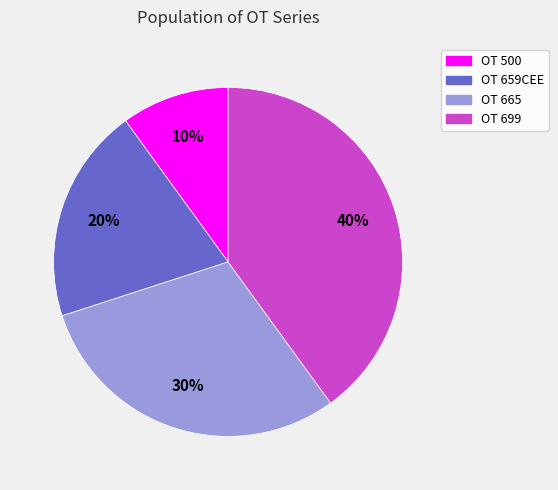

Approximately how many times larger is the value at OT 665 compared to OT 500?

3.0